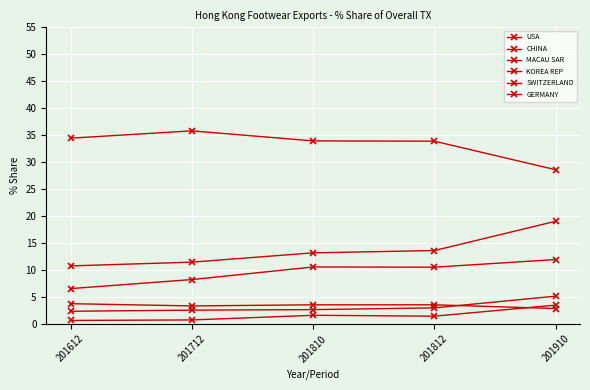

Reading left to right, list all the values displayed in this chart.

USA: 34.4	35.8	33.9	33.9	28.6
CHINA: 10.8	11.4	13.2	13.6	19.0
MACAU SAR: 6.5	8.2	10.6	10.5	11.9
KOREA REP: 2.3	2.6	2.6	3.0	5.1
SWITZERLAND: 0.6	0.7	1.6	1.4	3.5
GERMANY: 3.7	3.3	3.5	3.5	2.9